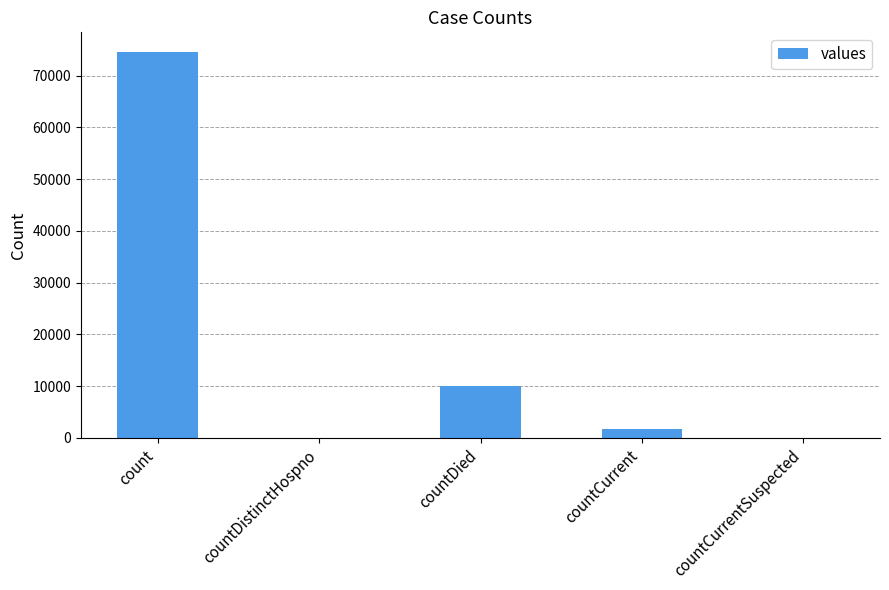

Between countCurrent and count, which is larger?

count